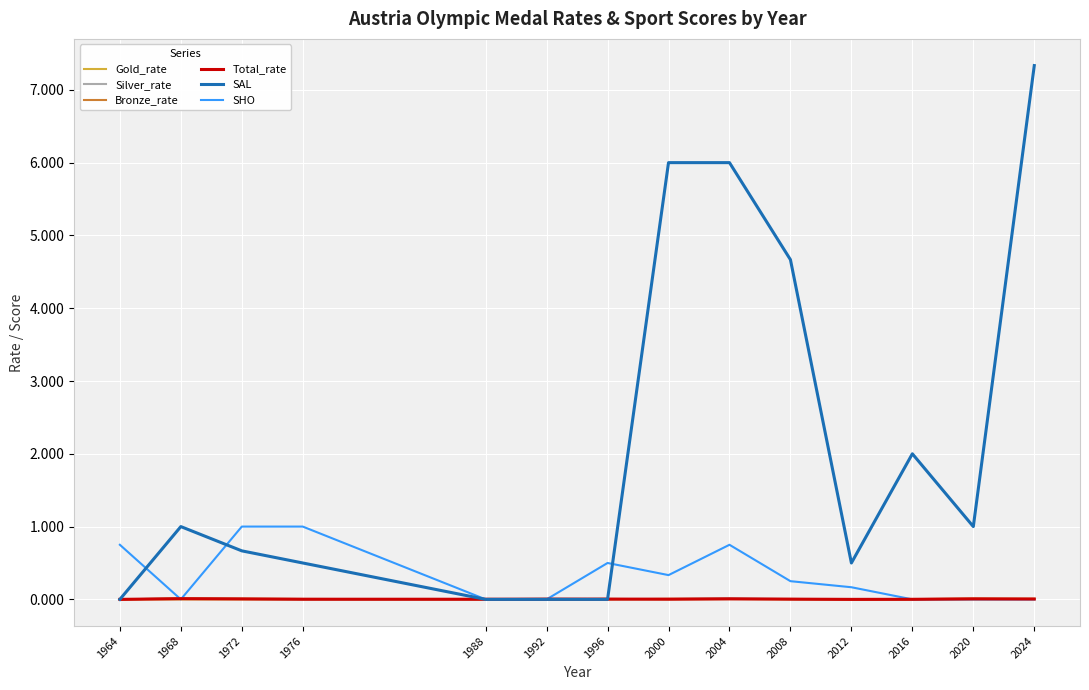

What is the sum of all Bronze_rate values?

0.1